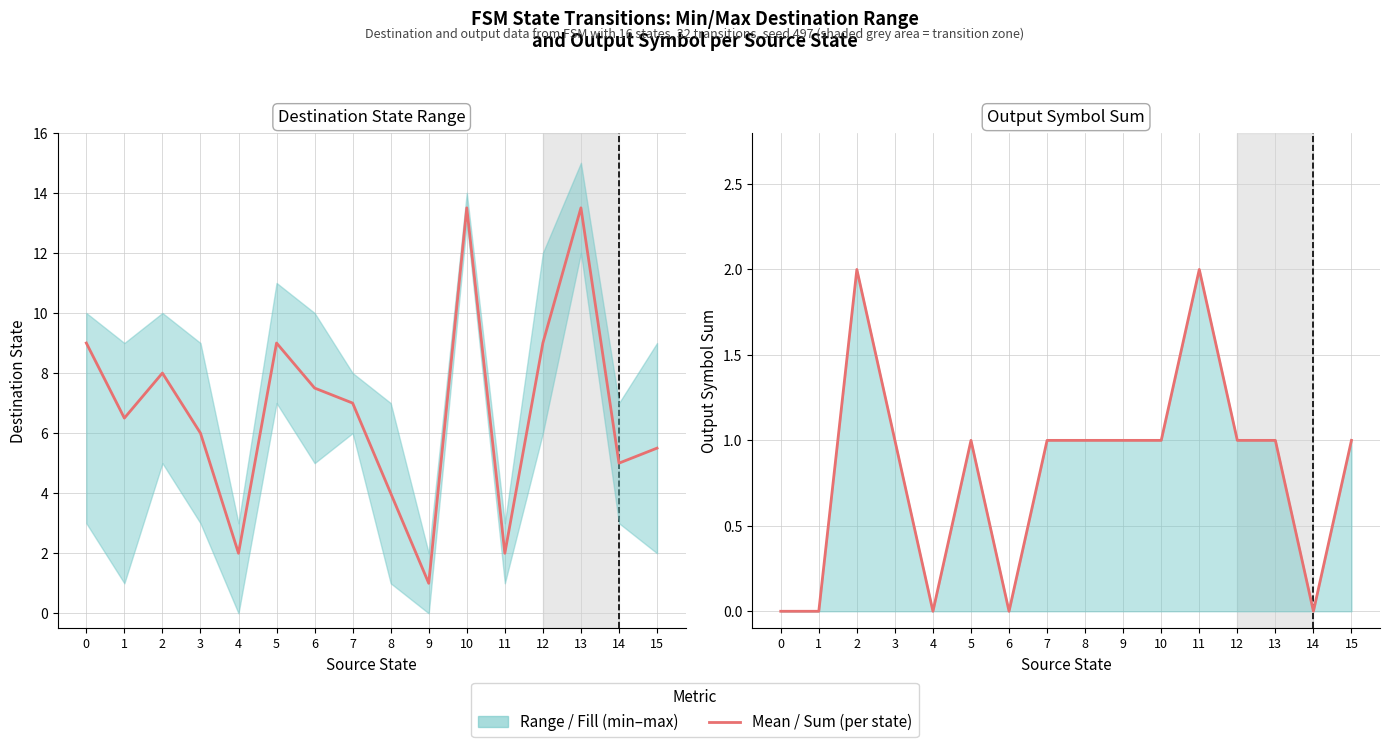

How many values in the Mean Destination State series are below 7?

8